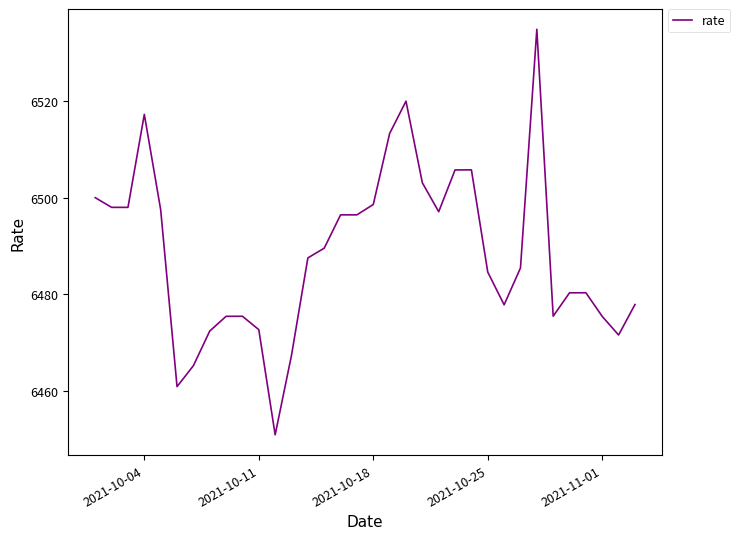

What is the difference between the maximum and minimum values?

83.9